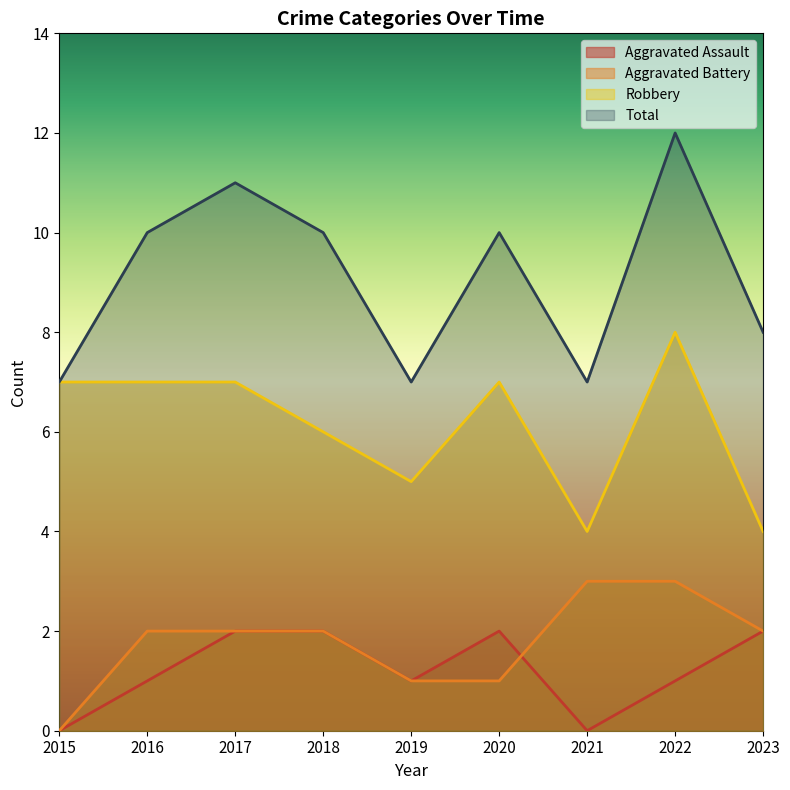

How many lines are shown in the chart?

4